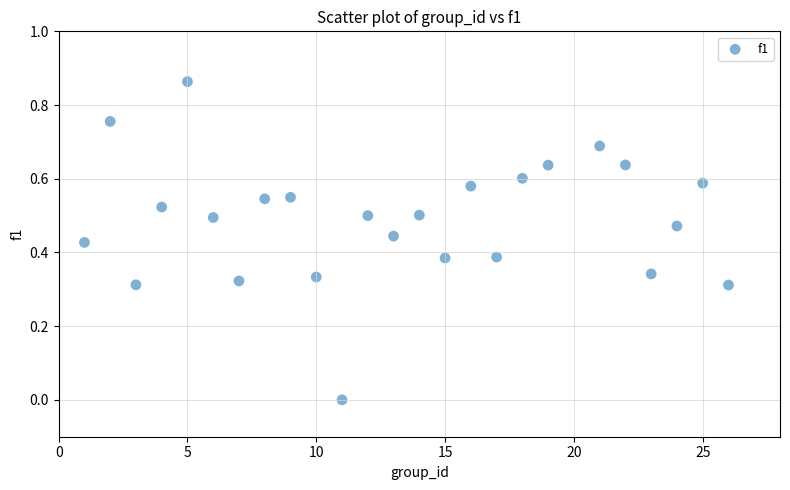

What is the range of X values (max minus min)?

25.0